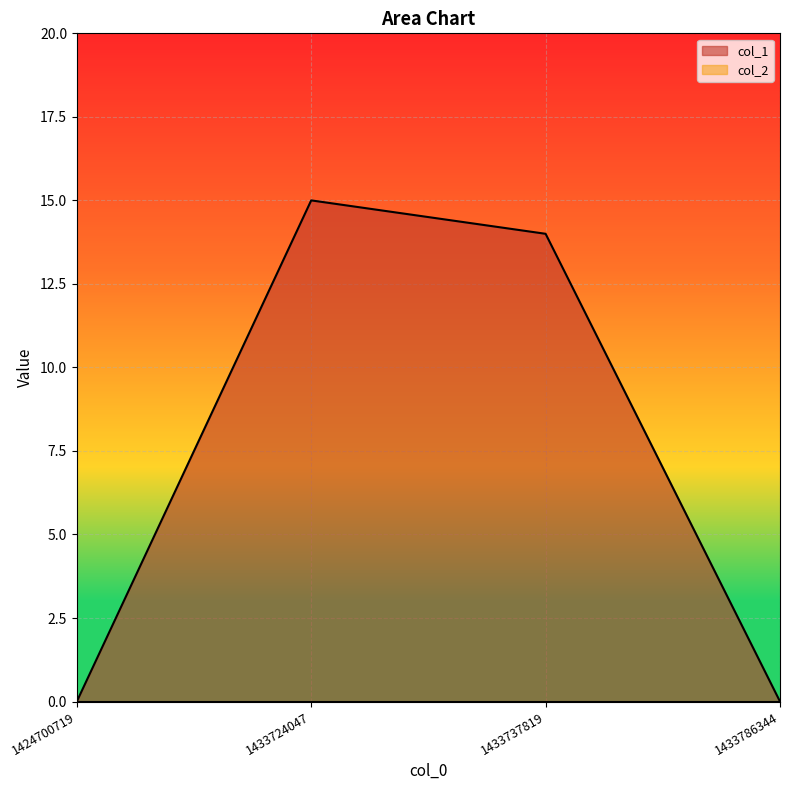

Rank the categories by value from highest to lowest.

1433724047, 1433737819, 1424700719, 1433786344